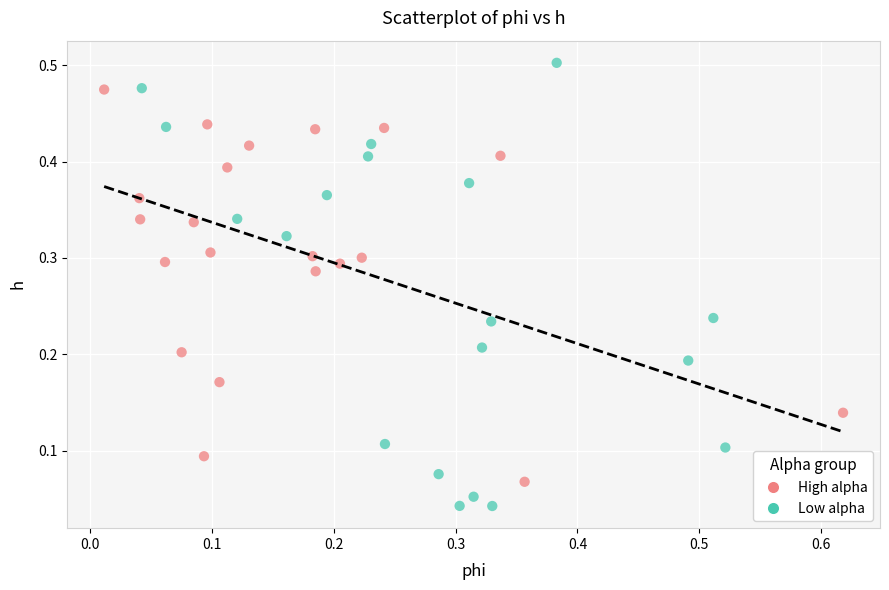

Which series reaches the maximum Y coordinate?

Low alpha